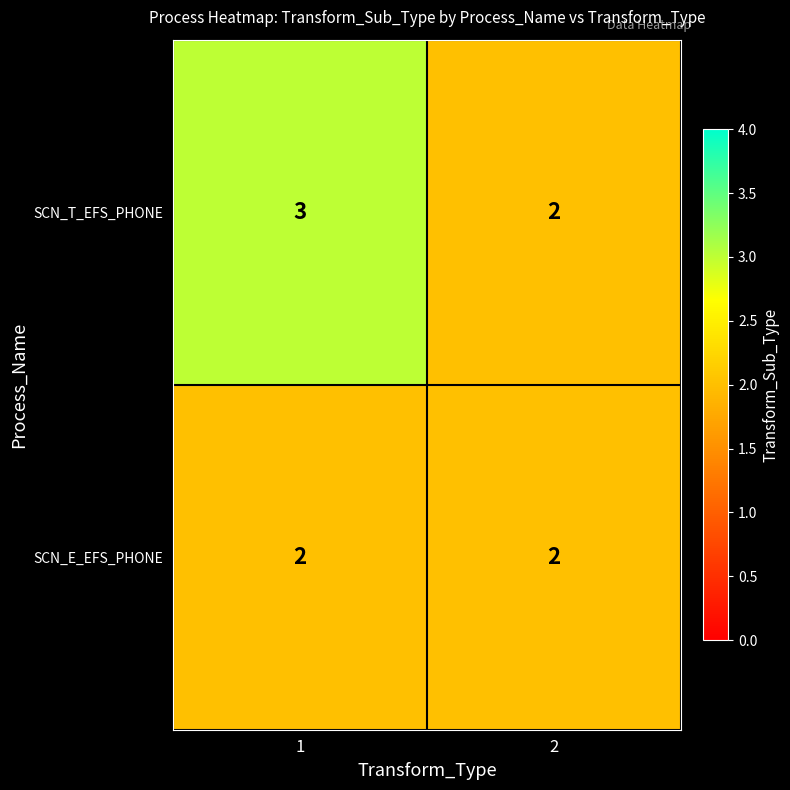

What is the maximum value shown in the chart?

3